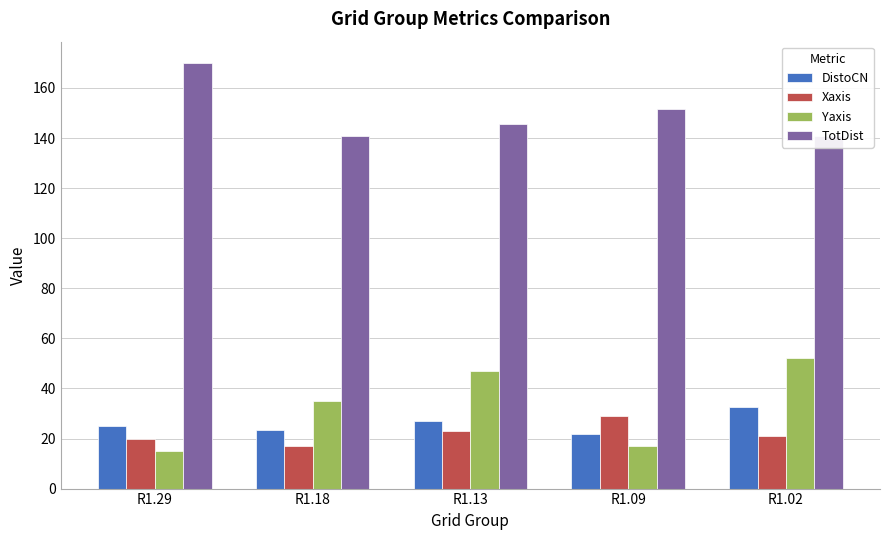

Which series changed the most between R1.18 and R1.13?

Yaxis